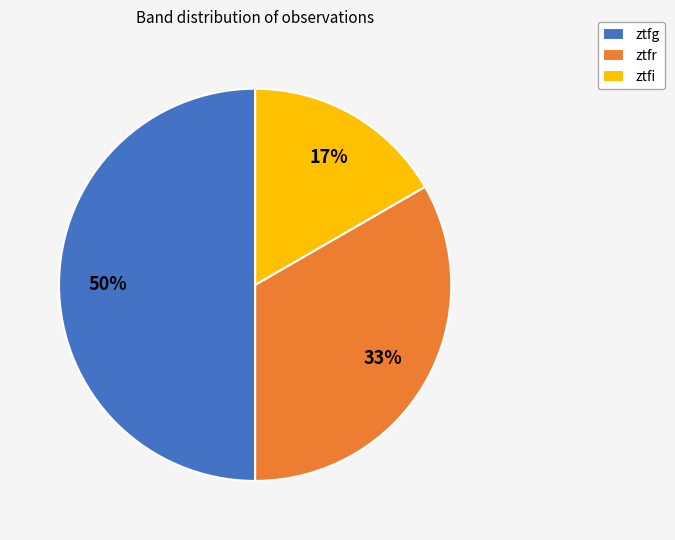

Which slice is the smallest?

ztfi